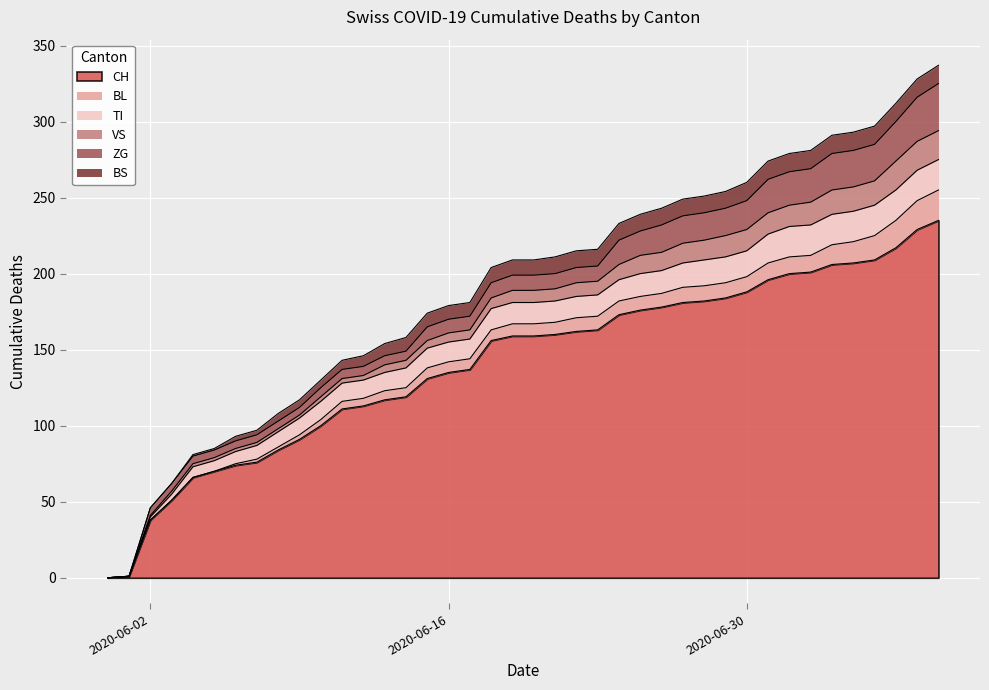

Where is VS nearest to the value 9?

2020-06-22